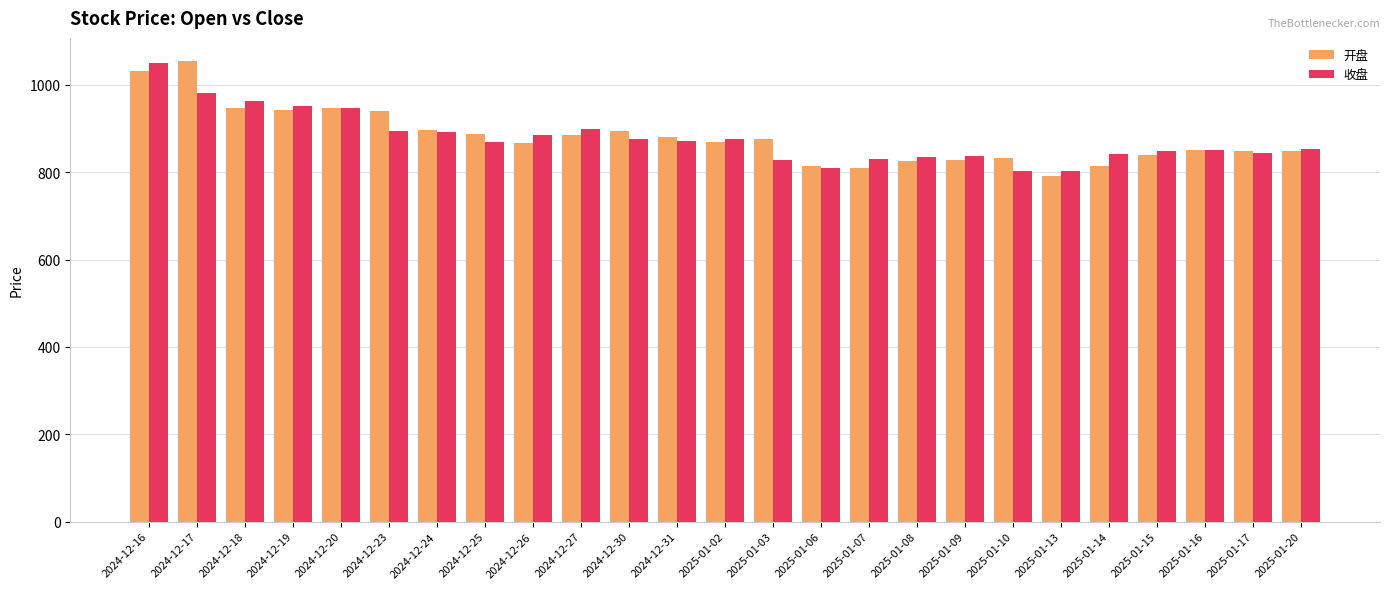

True or false: 开盘 has a value of 792.0 at 2025-01-13.

True